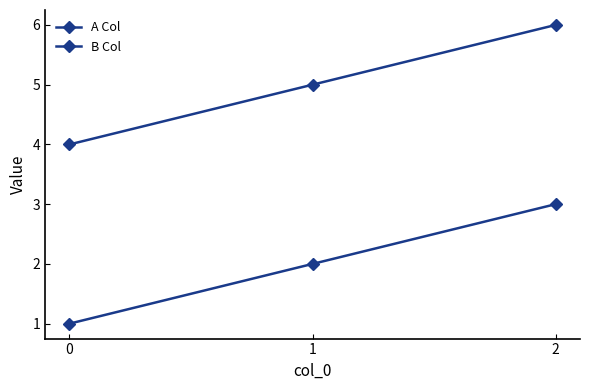

Rank the categories by B Col value from lowest to highest.

0, 1, 2